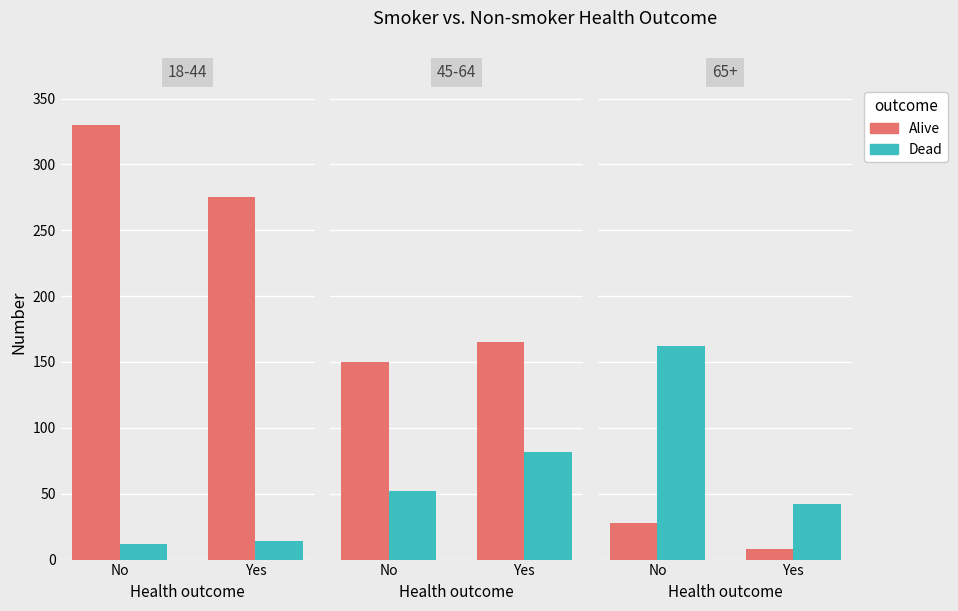

At how many categories does at least one series exceed 20?

2